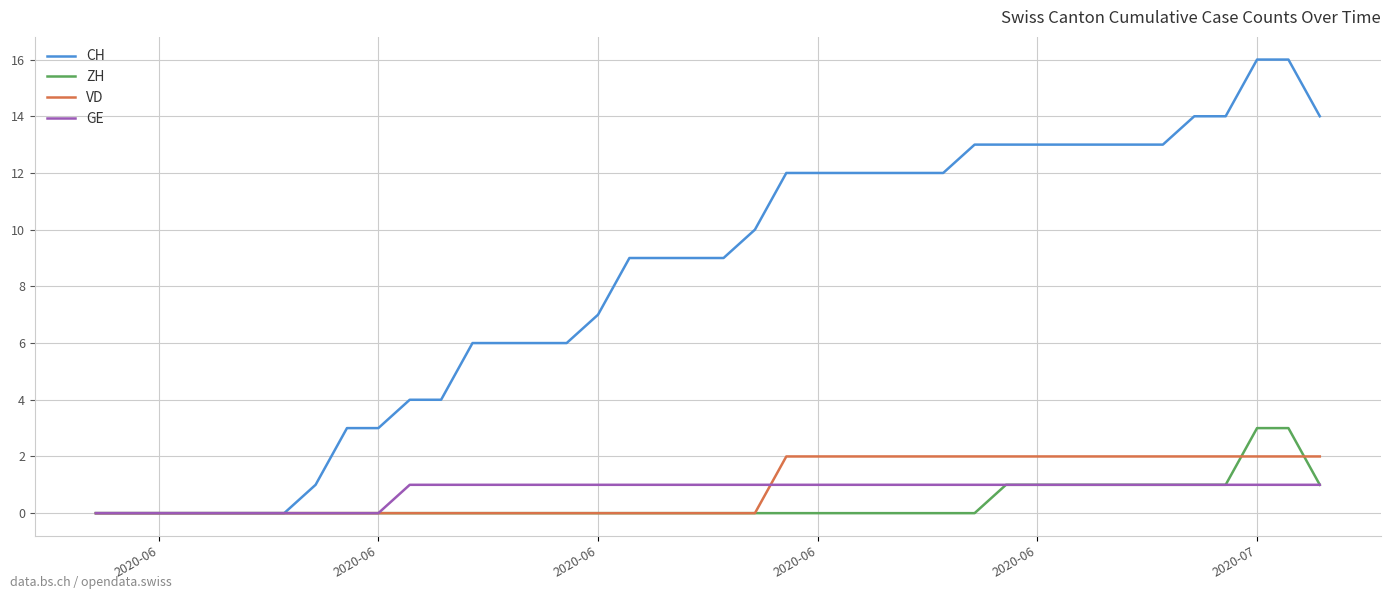

What is the greatest value displayed?

16